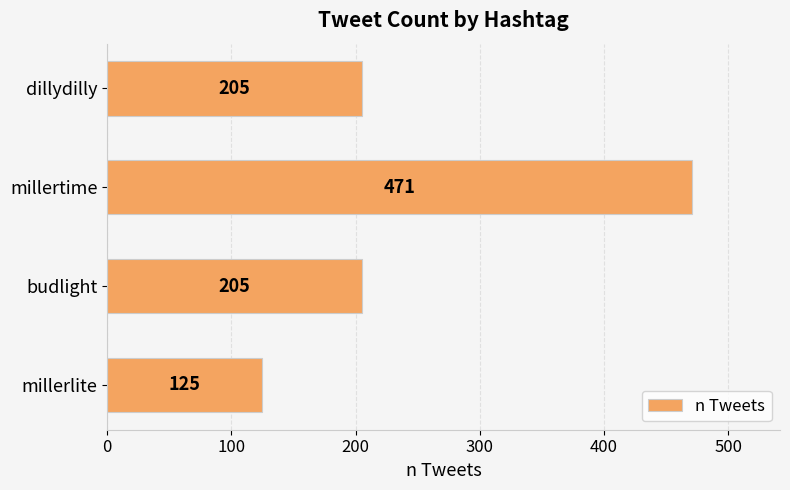

Does the chart contain stacked bars?

No